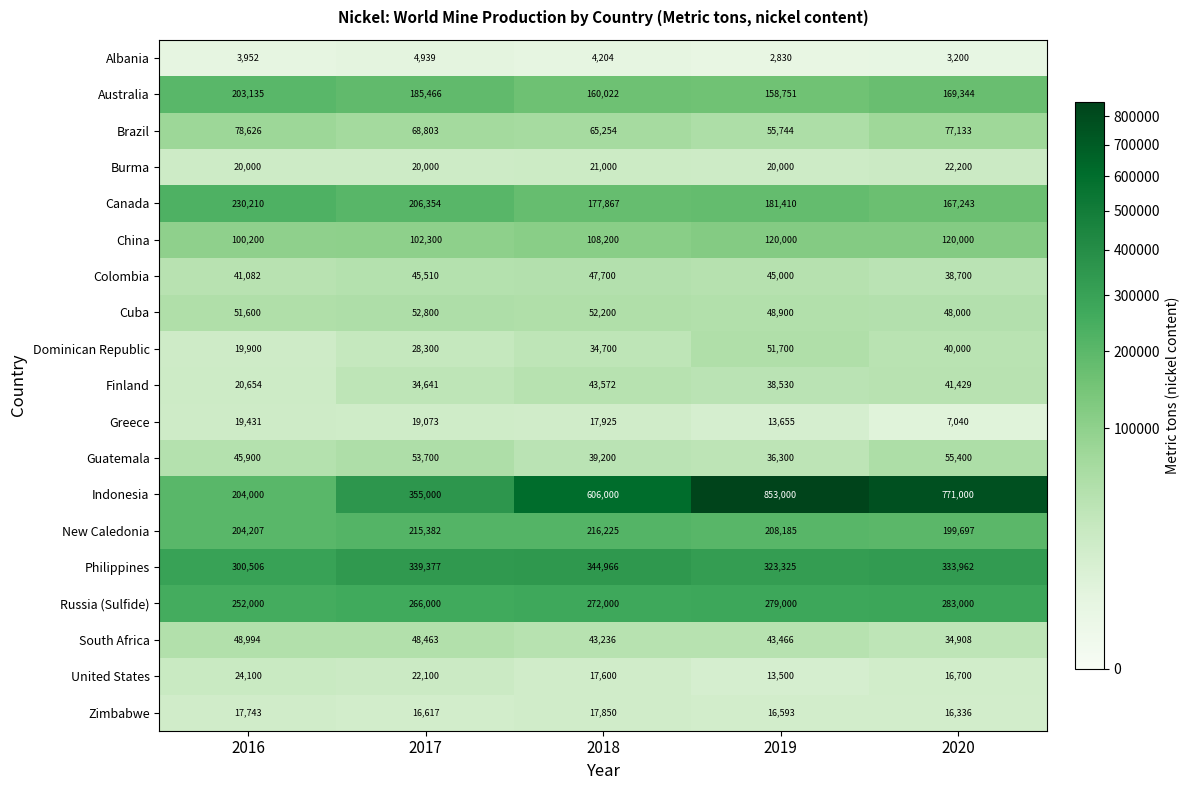

Which series has the largest total across all categories?

Indonesia